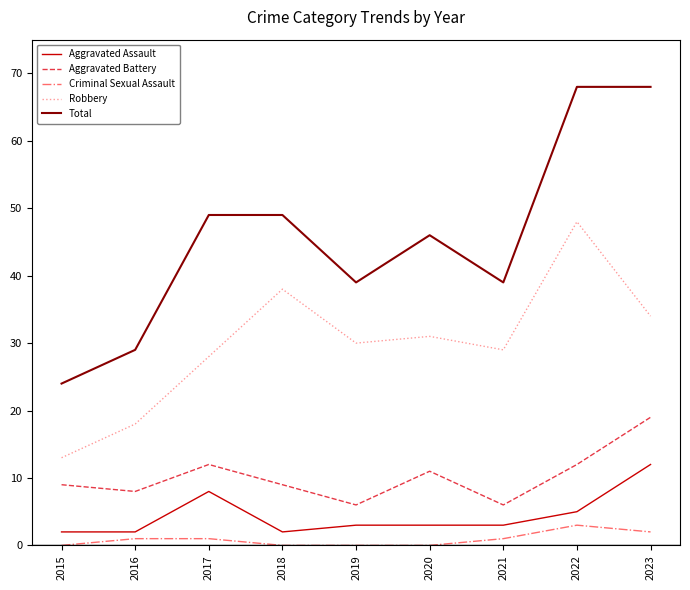

At how many categories does at least one series exceed 25?

8